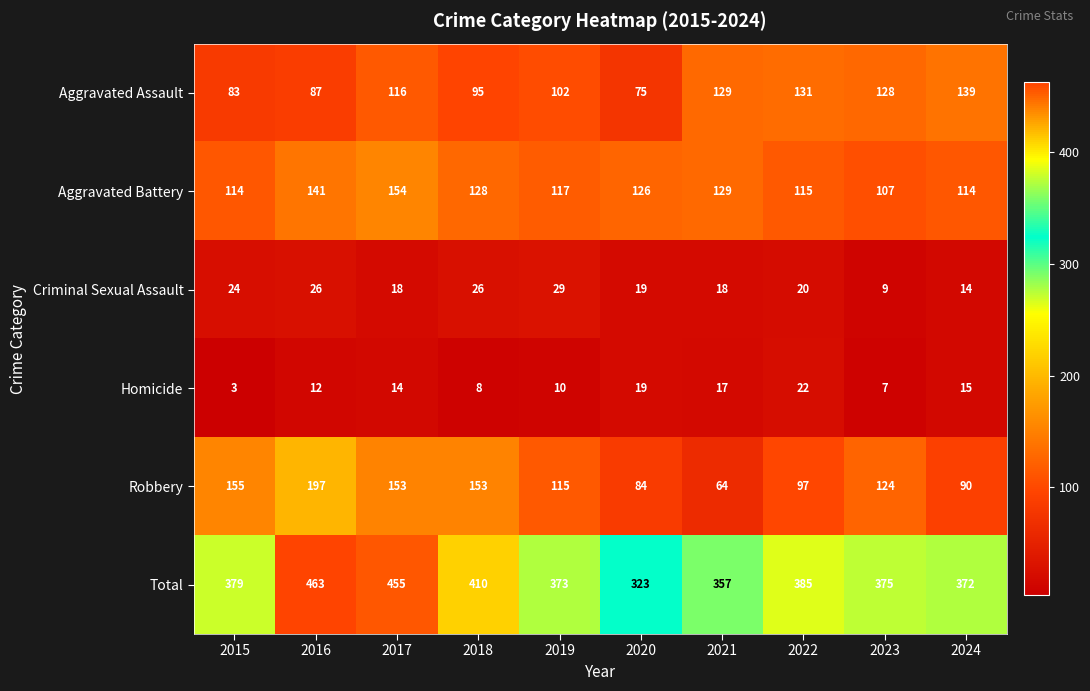

Is it true that Aggravated Battery equals 141 at 2016?

True